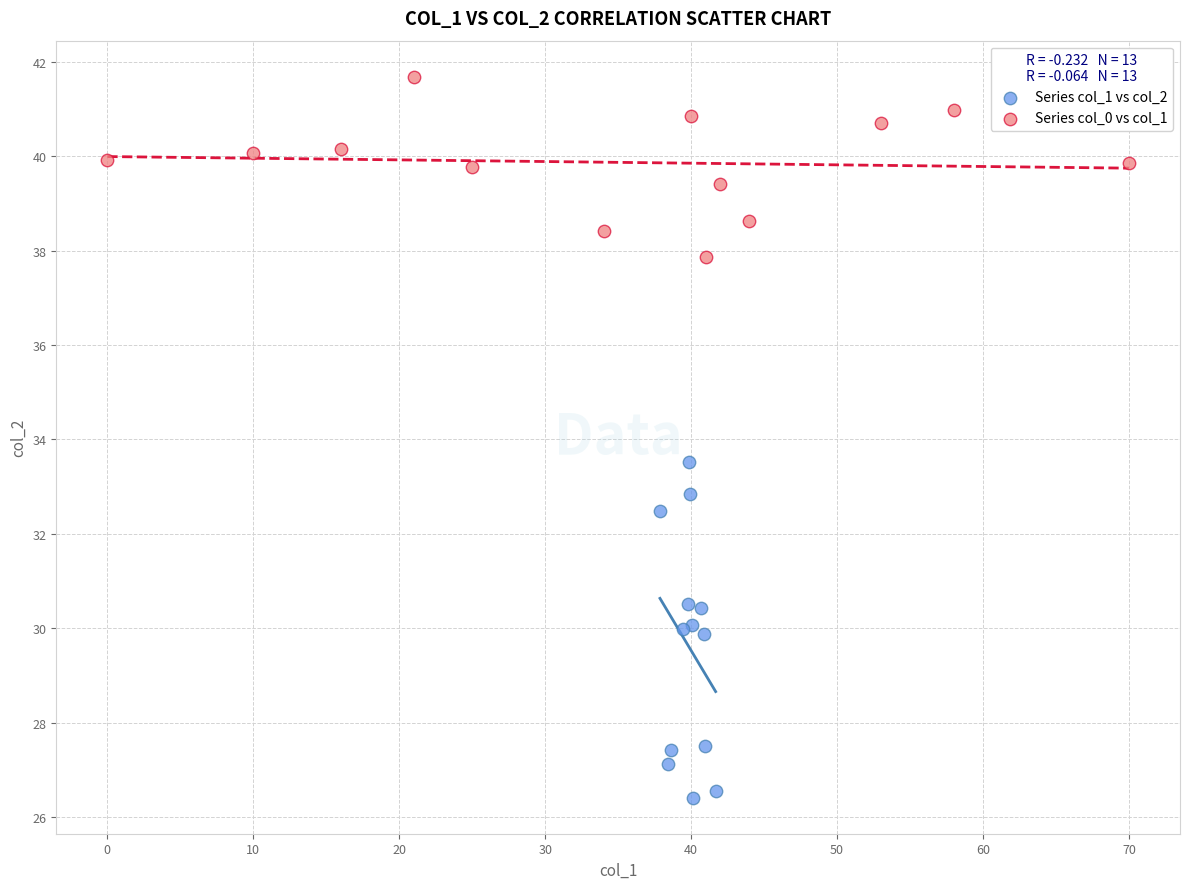

Which series reaches the minimum Y coordinate?

Series col_1 vs col_2